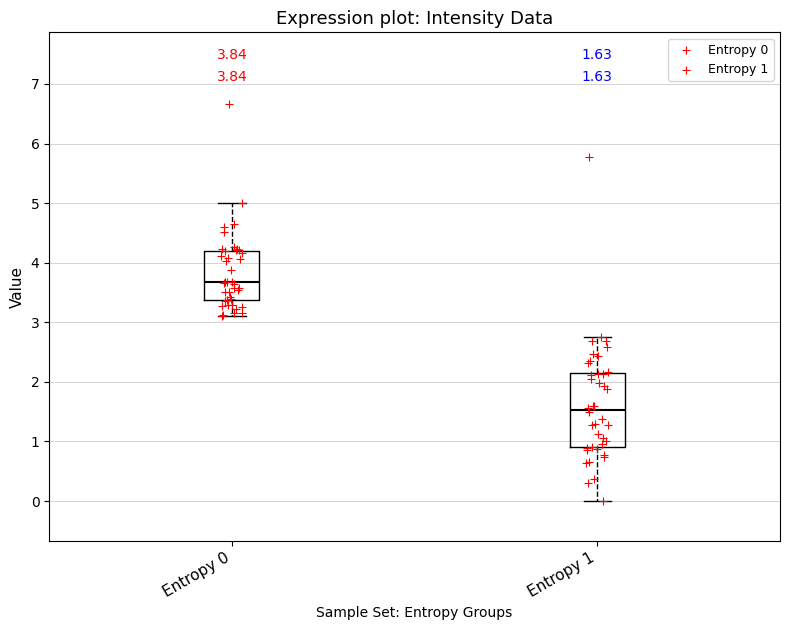

Which box has the highest median line?

Entropy 0